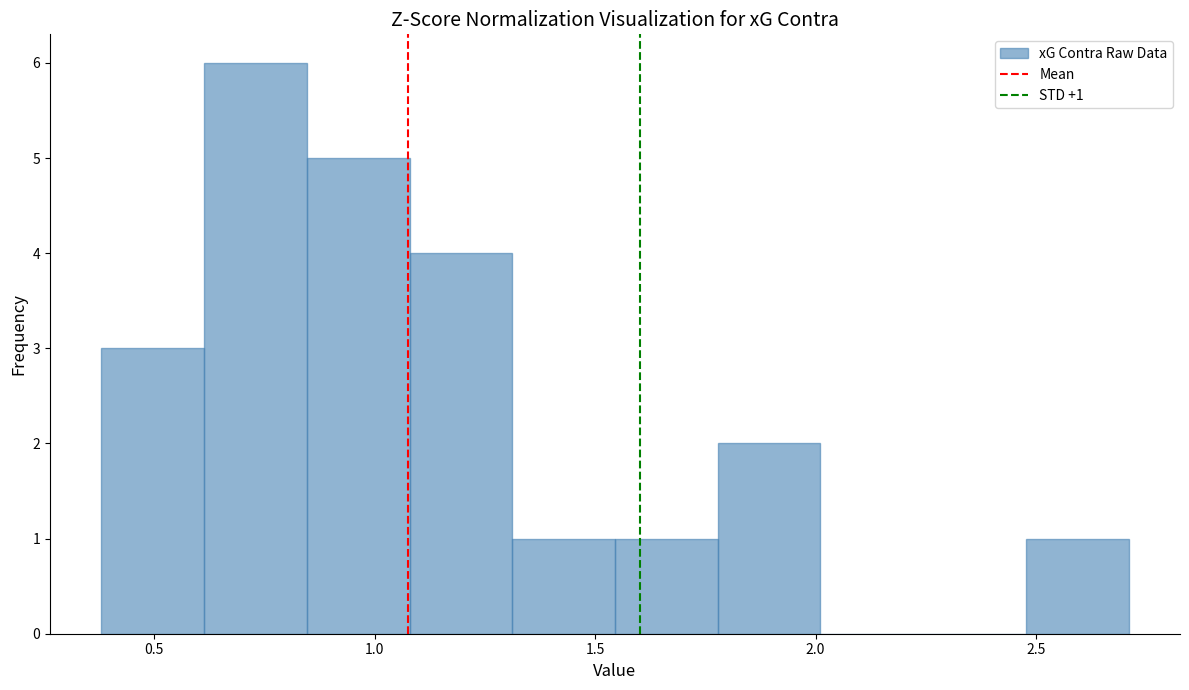

Which range on the x-axis has the tallest bar?

0.60 to 0.85